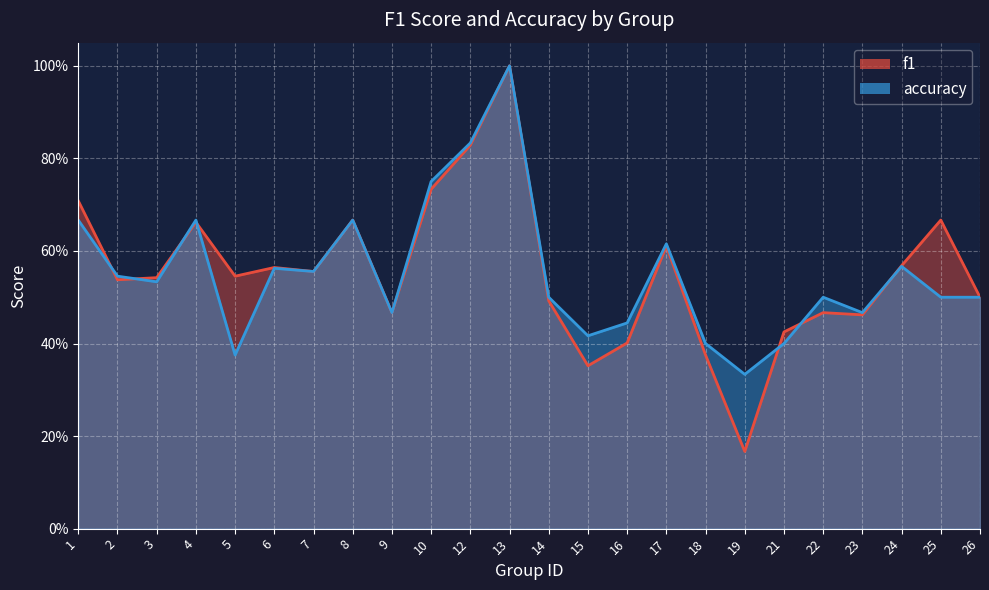

Reading left to right, list all the values displayed in this chart.

f1: 0.7	0.5	0.5	0.7	0.5	0.6	0.6	0.7	0.5	0.7	0.8	1.0	0.5	0.4	0.4	0.6	0.4	0.2	0.4	0.5	0.5	0.6	0.7	0.5
accuracy: 0.7	0.5	0.5	0.7	0.4	0.6	0.6	0.7	0.5	0.8	0.8	1.0	0.5	0.4	0.4	0.6	0.4	0.3	0.4	0.5	0.5	0.6	0.5	0.5